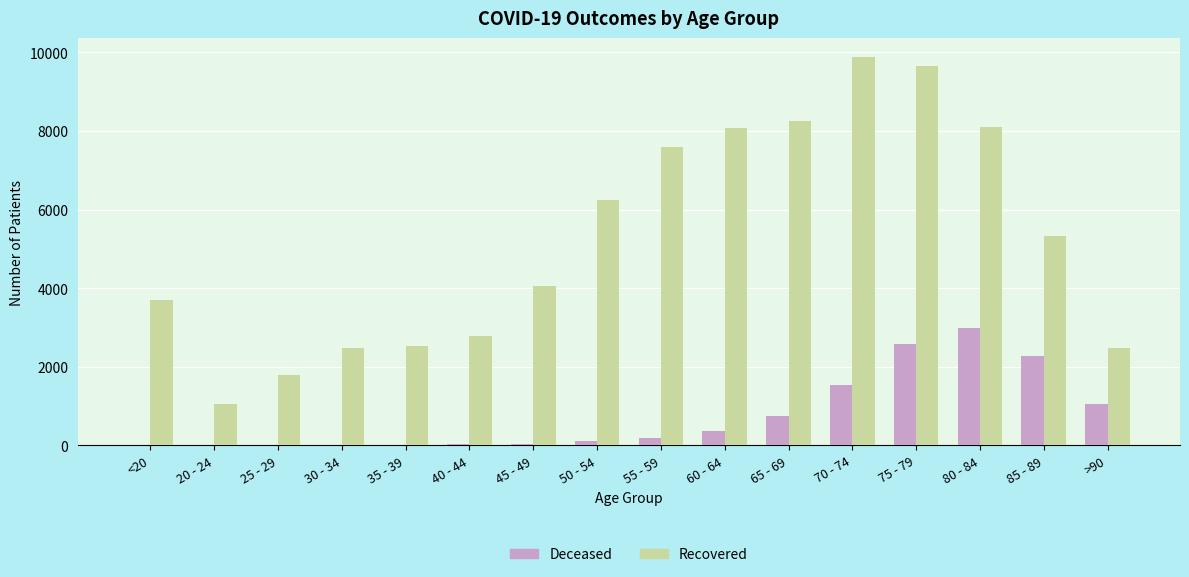

At which category does the chart reach its peak across all series?

70 - 74